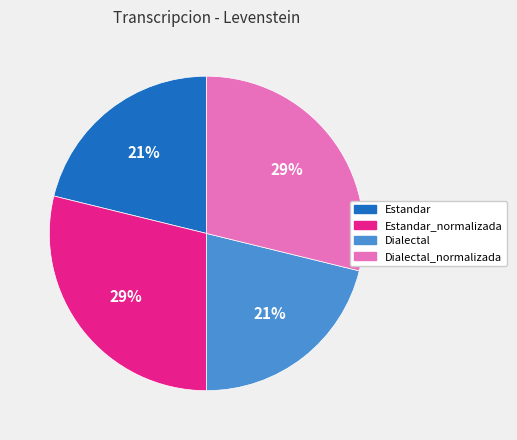

To the nearest percent, what is the average slice percentage?

25%